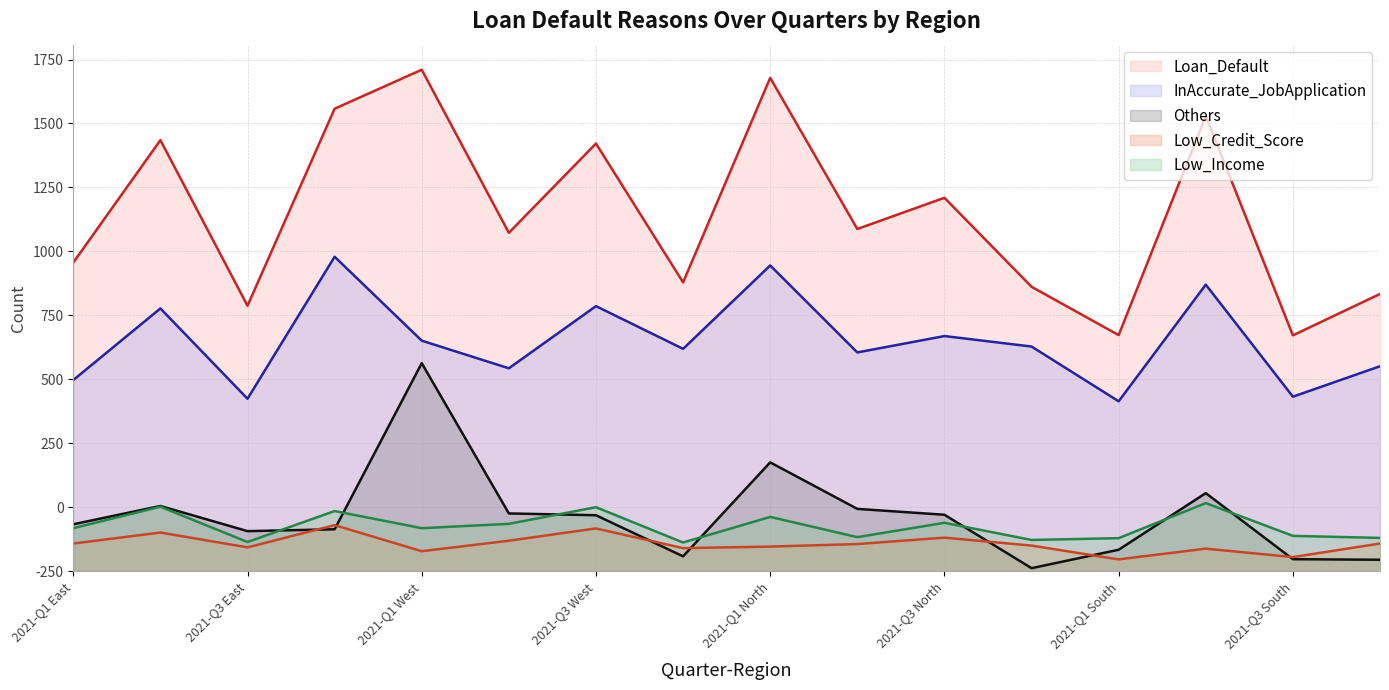

What is the difference between the maximum and minimum values in the Others series?

801.3